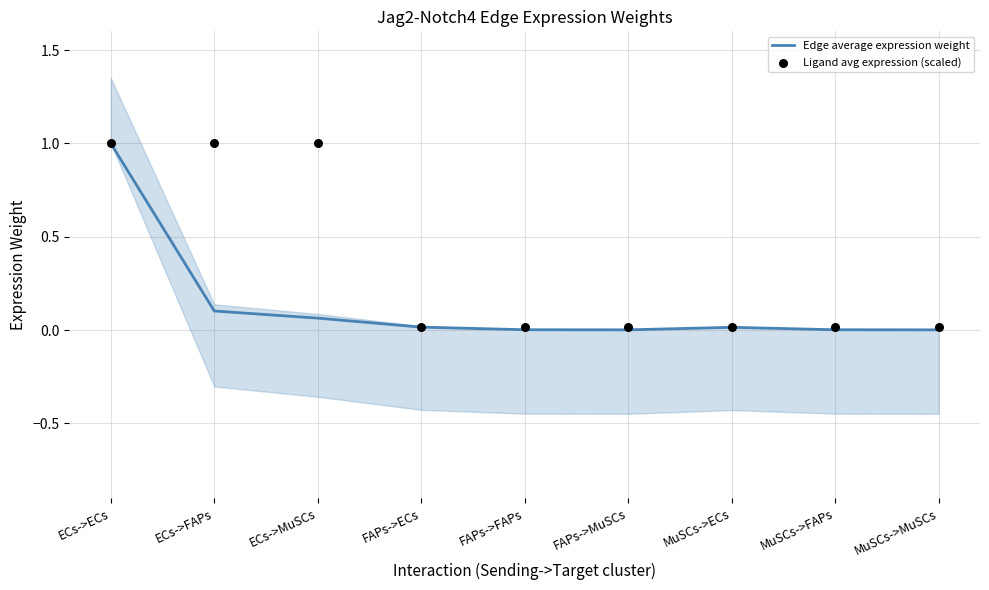

Is the value of Ligand avg expression (scaled) at ECs->MuSCs greater than the value of Edge average expression weight at ECs->MuSCs?

Yes